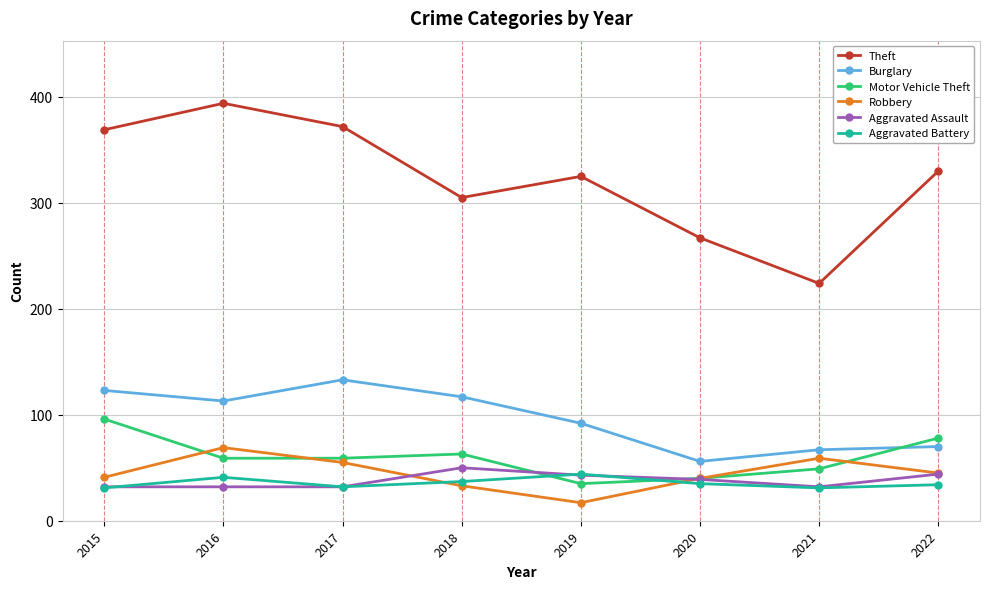

At which label is Motor Vehicle Theft closest to 65?

2018